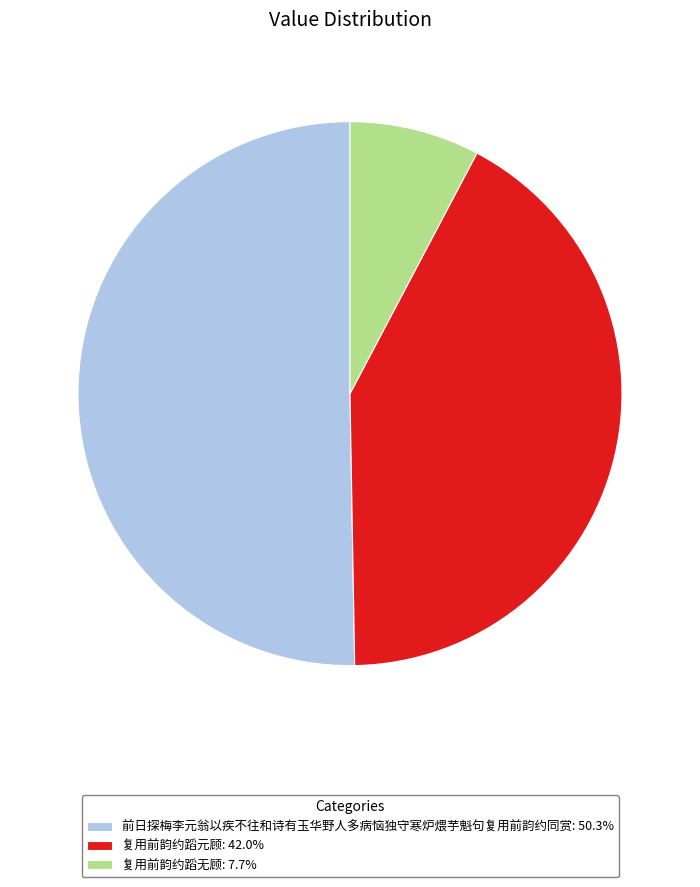

Between 复用前韵约蹈无顾 and 复用前韵约蹈元顾, which is larger?

复用前韵约蹈元顾